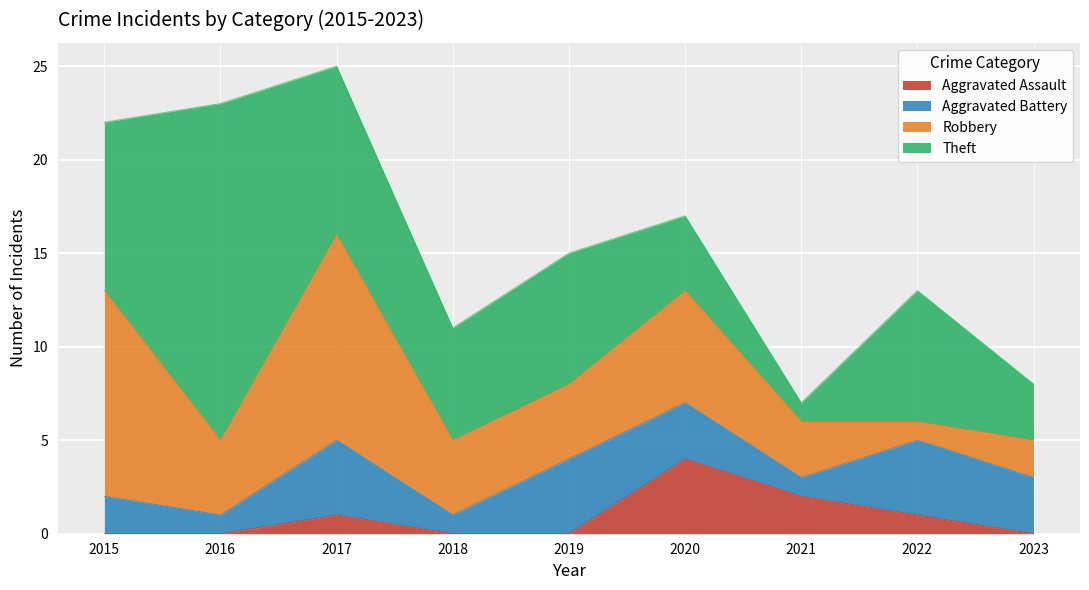

At how many categories does at least one series exceed 5?

7